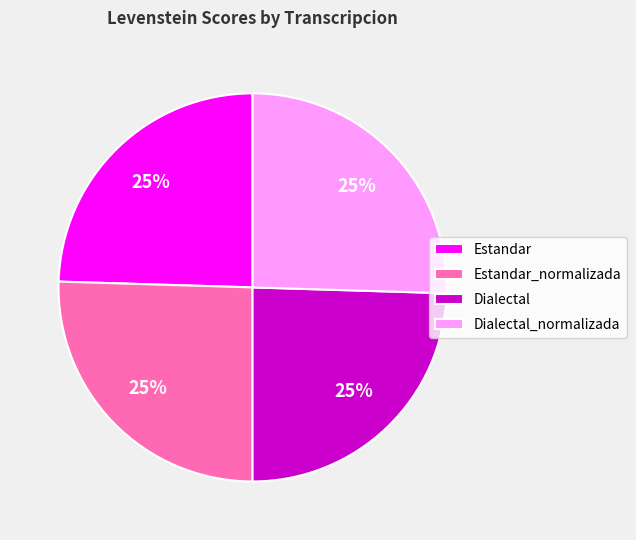

Approximately how many times larger is the value at Dialectal compared to Dialectal_normalizada?

1.0